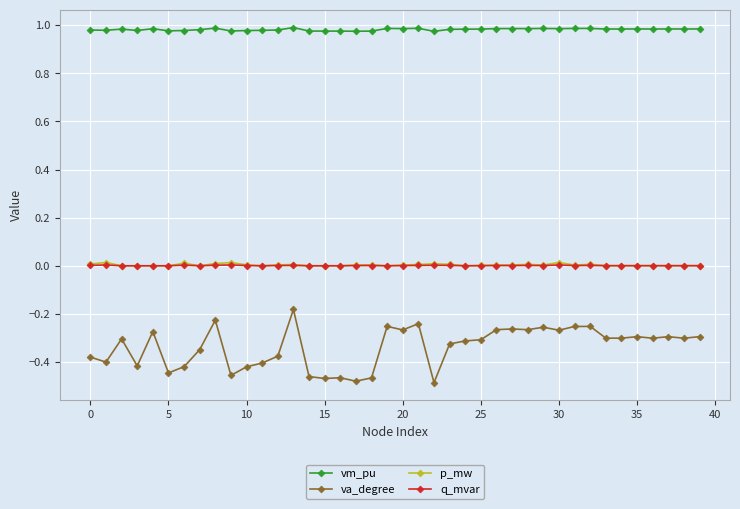

True or false: q_mvar has more than 1 interior local peaks.

True